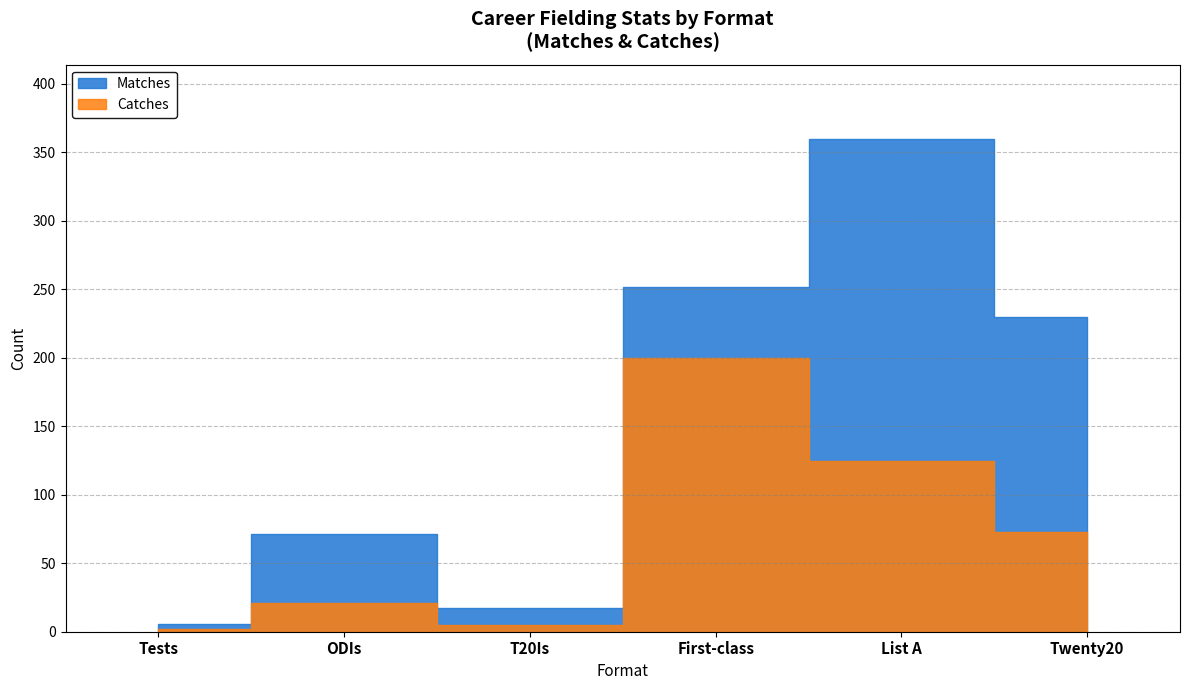

What is the label of the 4th point from the right?

T20Is